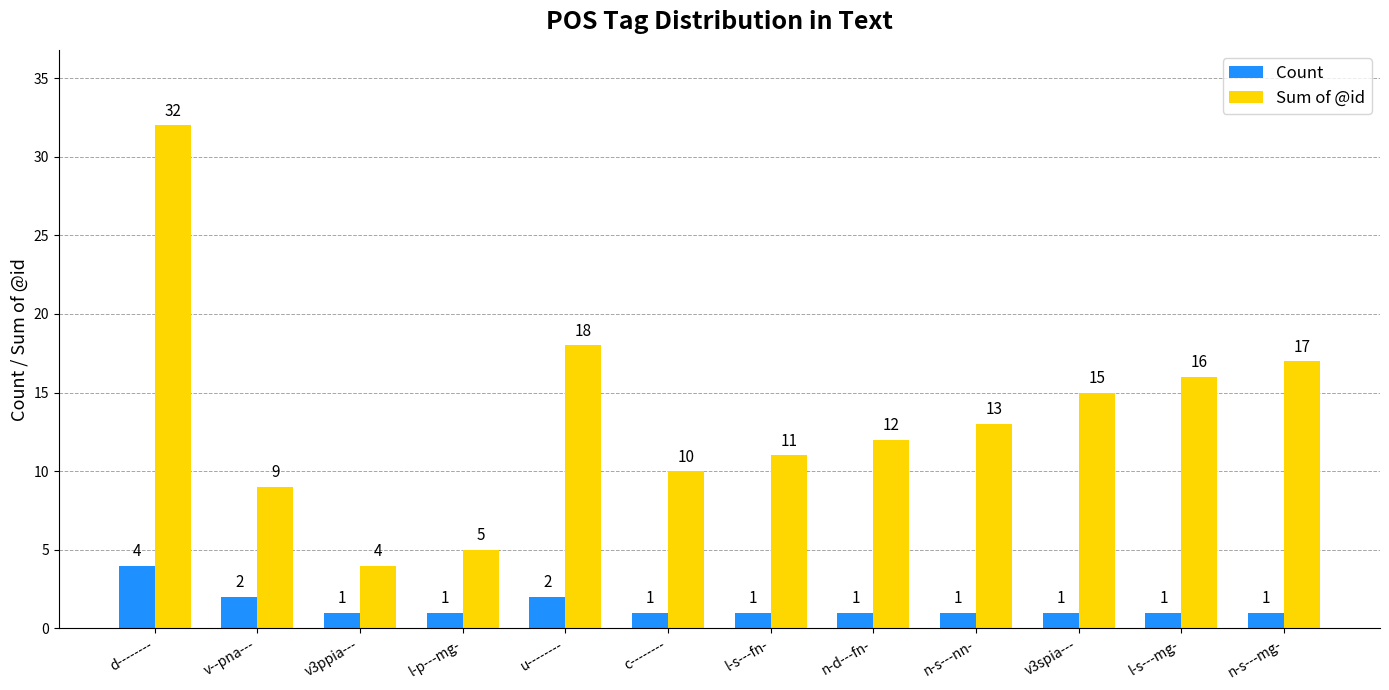

What is the label of the 8th bar from the right?

u--------